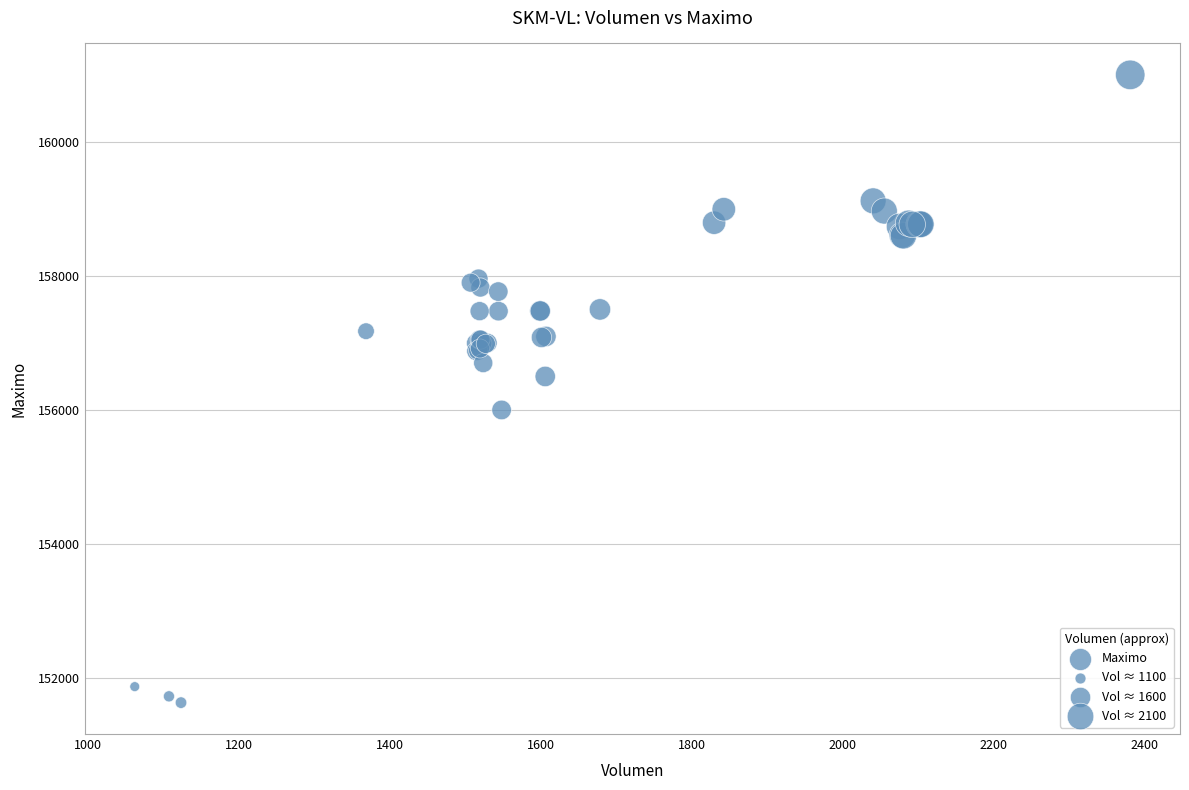

What Y value in the scatter plot is closest to 156316?

156500